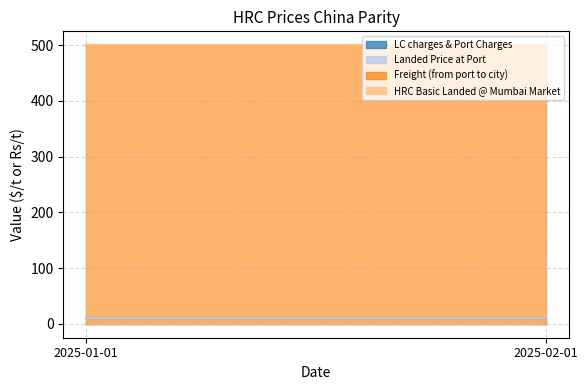

Reading left to right, transcribe all the data shown in this chart.

LC charges & Port Charges: 10	10
Landed Price at Port: 10	10
Freight (from port to city): 500	500
HRC Basic Landed @ Mumbai Market: 500	500